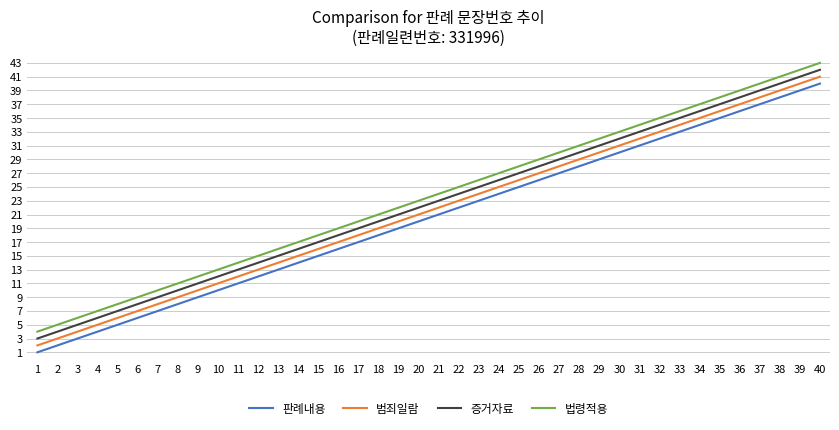

Which series has the largest total across all categories?

법령적용